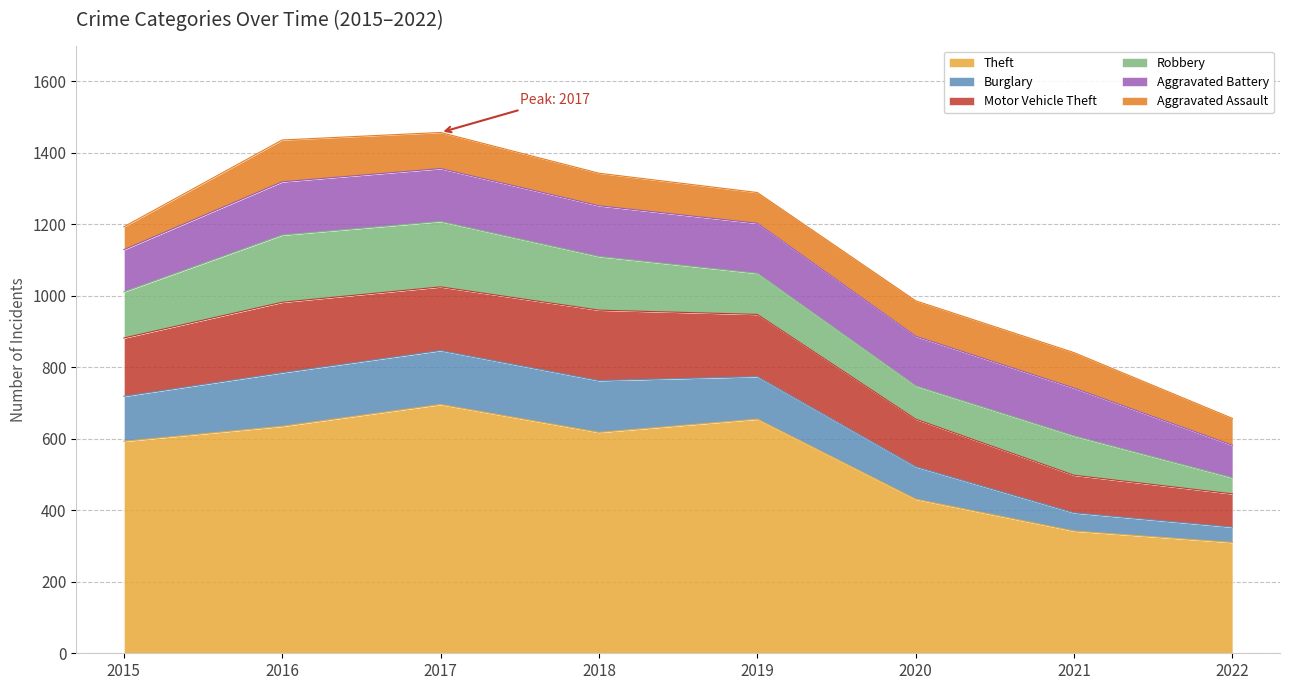

What is the maximum value for Motor Vehicle Theft?

197